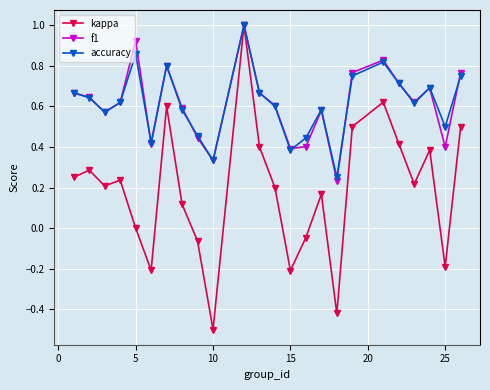

Which series has the widest spread of values?

kappa